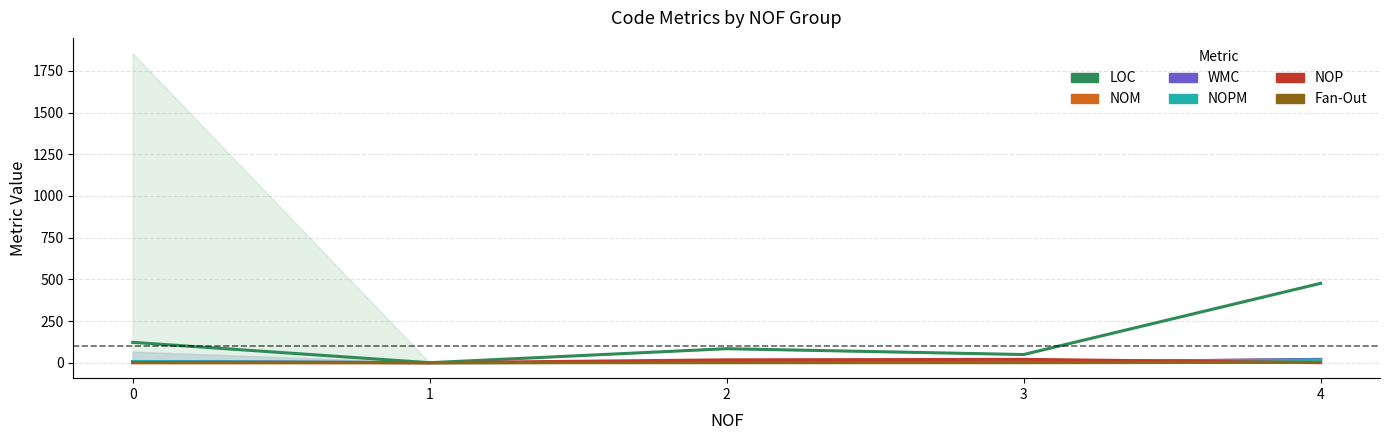

True or false: LOC has a value of 786.4 at 4.

False